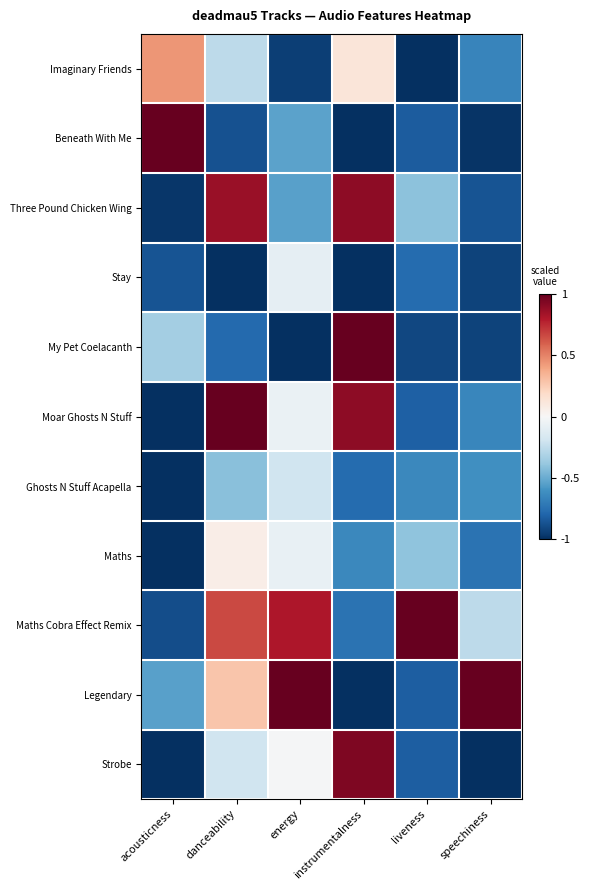

Between instrumentalness and liveness, which series saw the biggest shift?

My Pet Coelacanth